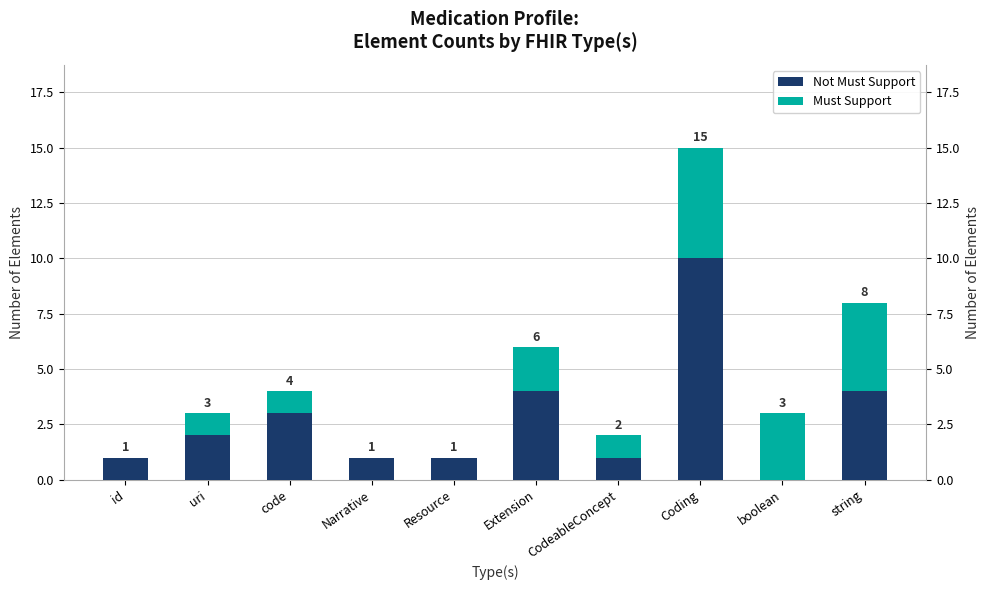

Which series has the largest total across all categories?

Not Must Support